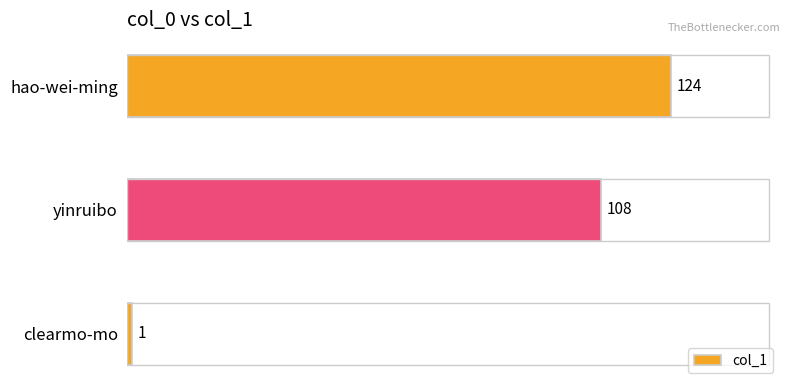

How many data points are less than 108?

1